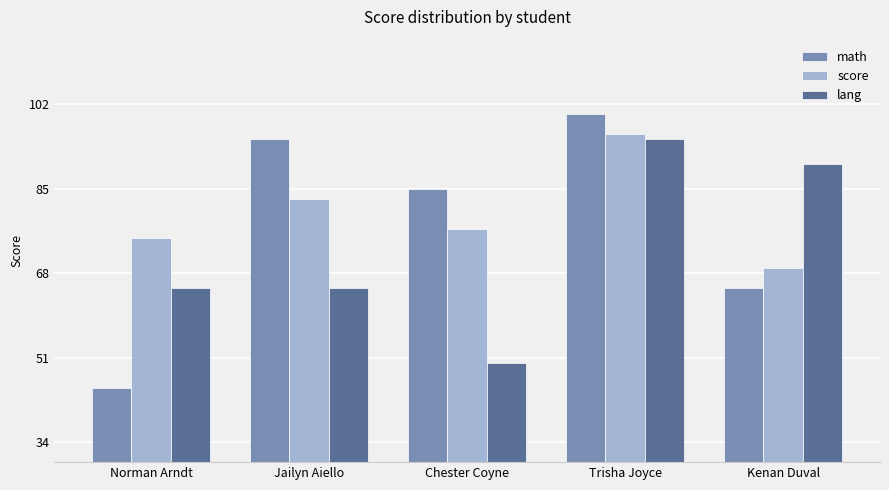

What value does the lang series have at Trisha Joyce, to the nearest 5?

95